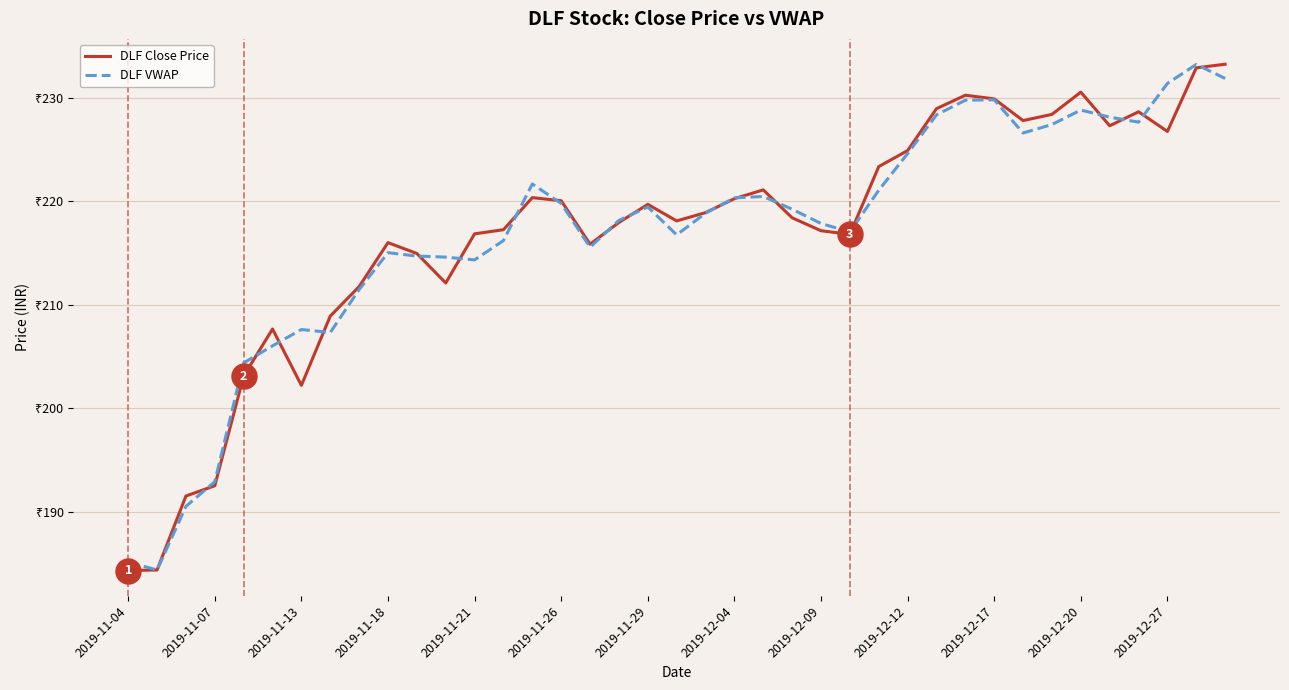

Does the chart display data point markers on the line(s)?

No